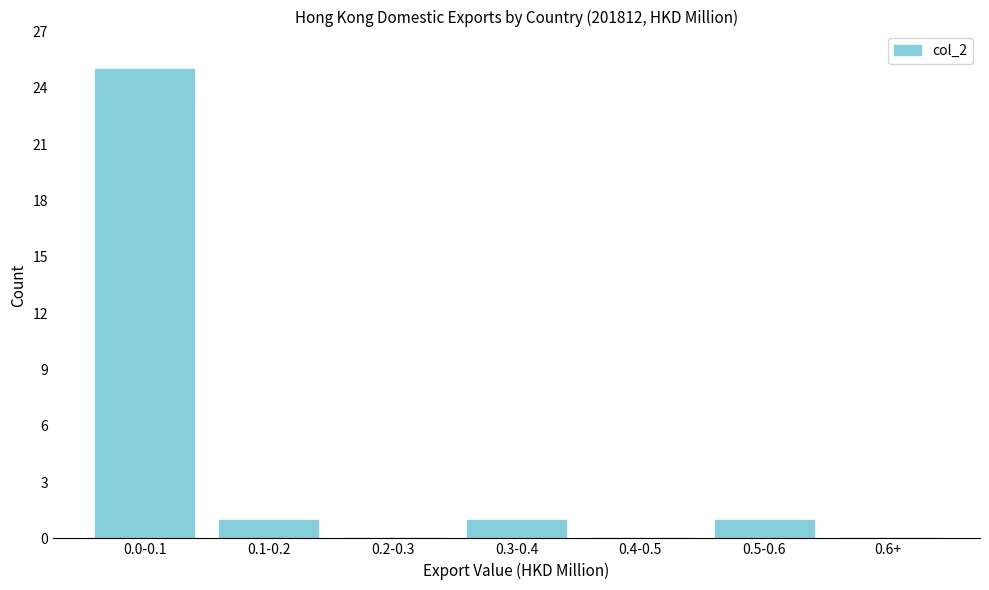

Reading left to right, extract all data points from this chart.

0.0-0.1=25	0.1-0.2=1	0.2-0.3=0	0.3-0.4=1	0.4-0.5=0	0.5-0.6=1	0.6+=0